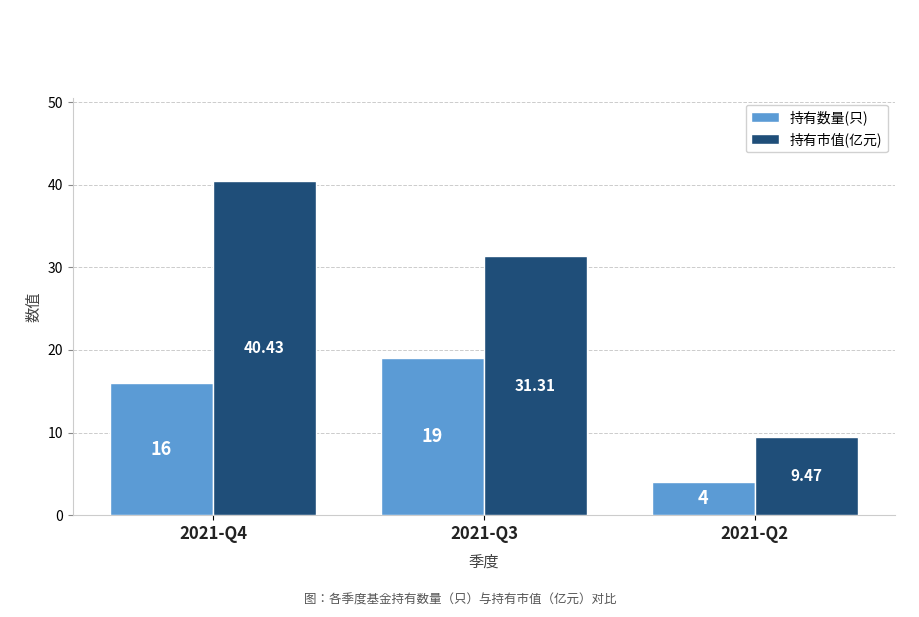

At how many categories does at least one series exceed 11?

2